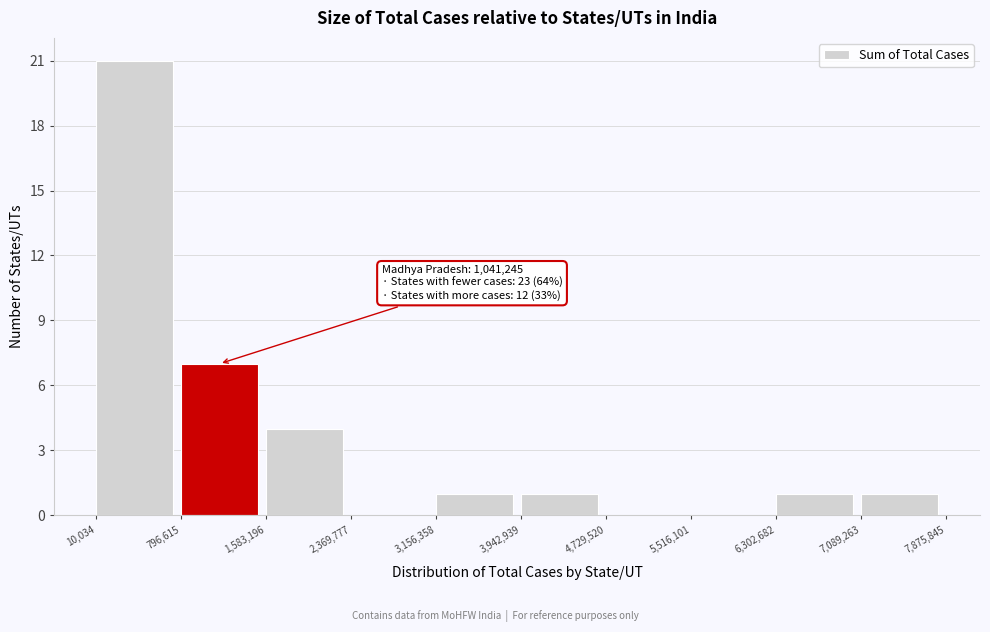

Over which range of the x-axis is the bar tallest?

10,034 to 796,615